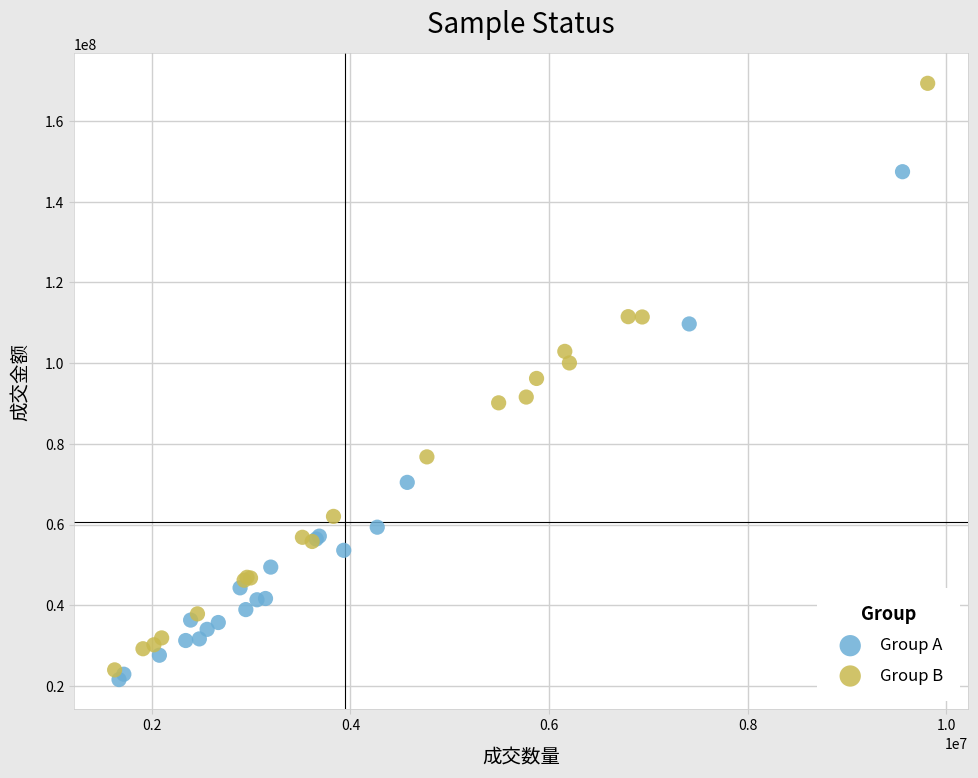

Which series has the widest spread of Y values?

Group B